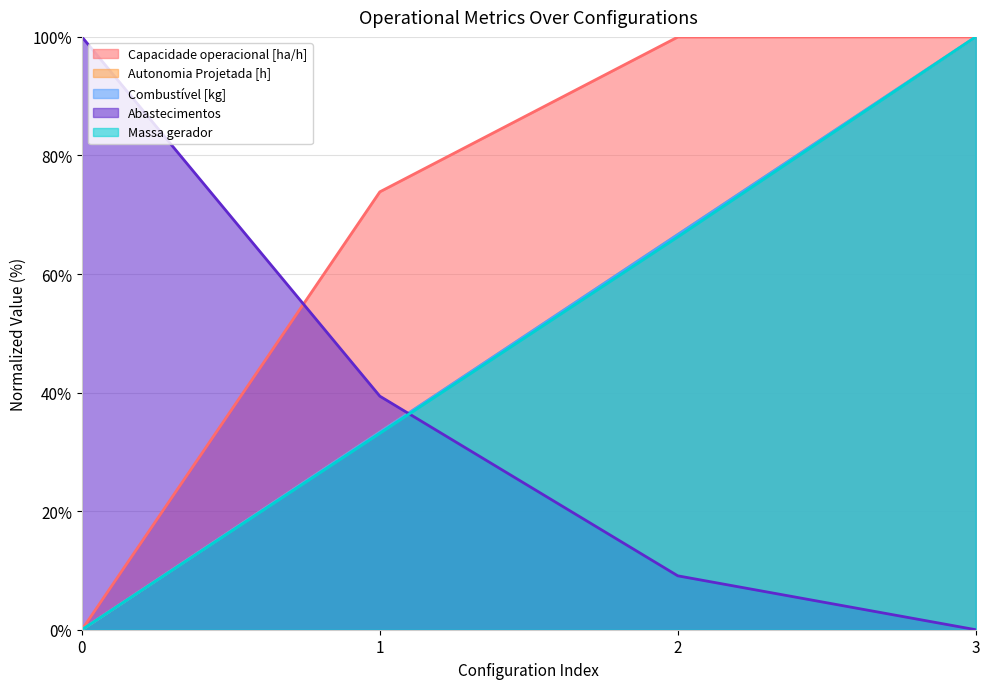

Is it true that Massa gerador equals 100.0 at 3?

True